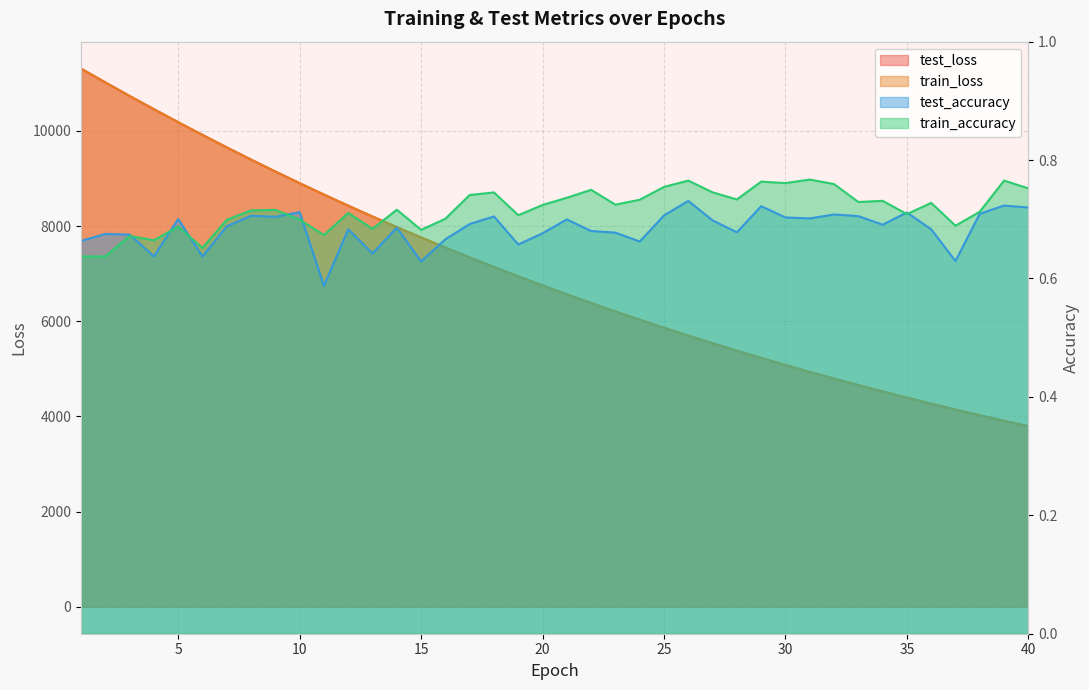

Reading left to right, transcribe all the data shown in this chart.

test_loss: 1=11307.7	2=11017.4	3=10732.8	4=10455.4	5=10181.5	6=9915.7	7=9652.6	8=9396.1	9=9145.9	10=8901.0	11=8661.8	12=8428.4	13=8200.6	14=7977.1	15=7760.5	16=7548.3	17=7341.1	18=7139.7	19=6943.3	20=6751.5	21=6564.4	22=6382.1	23=6204.6	24=6031.3	25=5862.2	26=5697.5	27=5537.3	28=5381.1	29=5228.6	30=5080.2	31=4935.6	32=4794.8	33=4658.0	34=4524.2	35=4394.5	36=4267.7	37=4144.8	38=4024.9	39=3907.8	40=3794.3
train_loss: 1=11308.6	2=11018.8	3=10732.9	4=10455.5	5=10181.4	6=9915.3	7=9652.8	8=9396.2	9=9145.9	10=8901.0	11=8661.4	12=8428.0	13=8200.3	14=7976.8	15=7760.0	16=7548.0	17=7340.9	18=7139.5	19=6943.0	20=6751.2	21=6564.2	22=6381.8	23=6204.2	24=6030.8	25=5862.0	26=5697.3	27=5537.1	28=5380.7	29=5228.3	30=5079.9	31=4935.4	32=4794.6	33=4657.8	34=4524.1	35=4394.3	36=4267.5	37=4144.6	38=4024.8	39=3907.6	40=3794.1
test_accuracy: 1=0.7	2=0.7	3=0.7	4=0.6	5=0.7	6=0.6	7=0.7	8=0.7	9=0.7	10=0.7	11=0.6	12=0.7	13=0.6	14=0.7	15=0.6	16=0.7	17=0.7	18=0.7	19=0.7	20=0.7	21=0.7	22=0.7	23=0.7	24=0.7	25=0.7	26=0.7	27=0.7	28=0.7	29=0.7	30=0.7	31=0.7	32=0.7	33=0.7	34=0.7	35=0.7	36=0.7	37=0.6	38=0.7	39=0.7	40=0.7
train_accuracy: 1=0.6	2=0.6	3=0.7	4=0.7	5=0.7	6=0.7	7=0.7	8=0.7	9=0.7	10=0.7	11=0.7	12=0.7	13=0.7	14=0.7	15=0.7	16=0.7	17=0.7	18=0.7	19=0.7	20=0.7	21=0.7	22=0.7	23=0.7	24=0.7	25=0.8	26=0.8	27=0.7	28=0.7	29=0.8	30=0.8	31=0.8	32=0.8	33=0.7	34=0.7	35=0.7	36=0.7	37=0.7	38=0.7	39=0.8	40=0.8